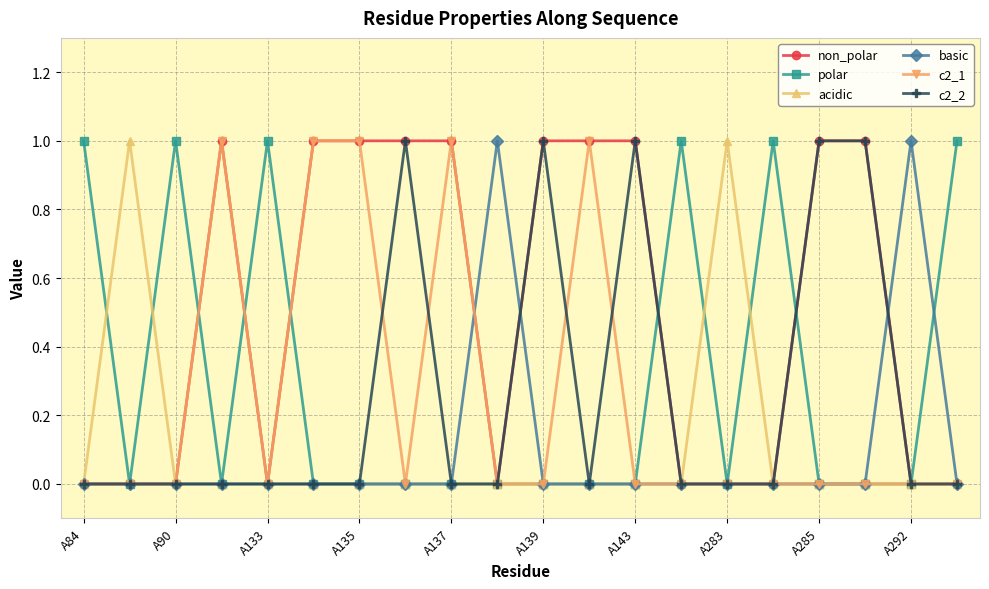

What is the difference between the maximum and minimum values in the polar series?

1